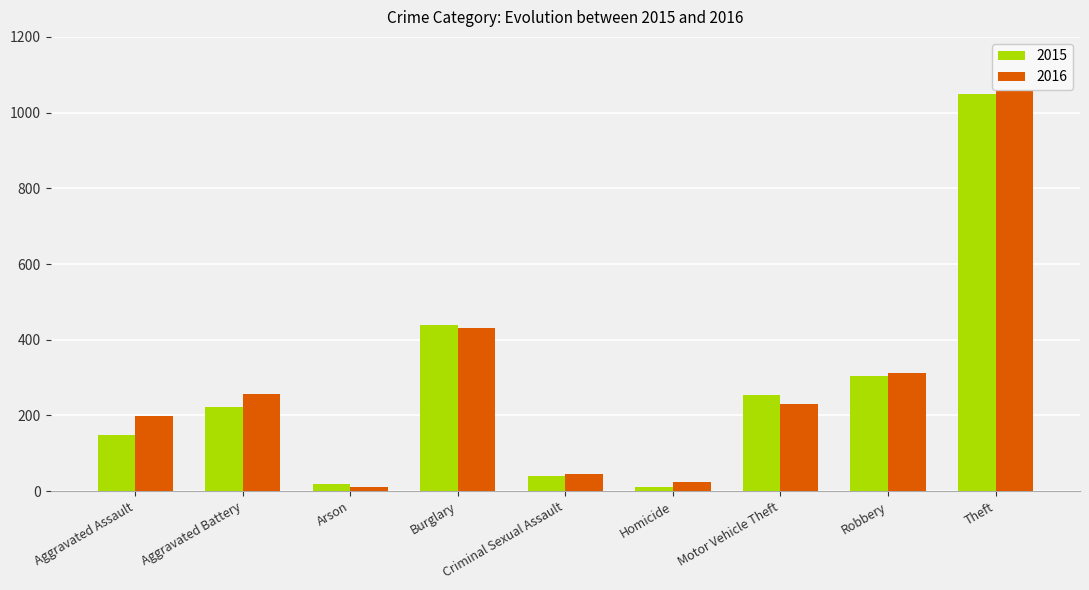

What is the difference between the highest and lowest values at Robbery?

9